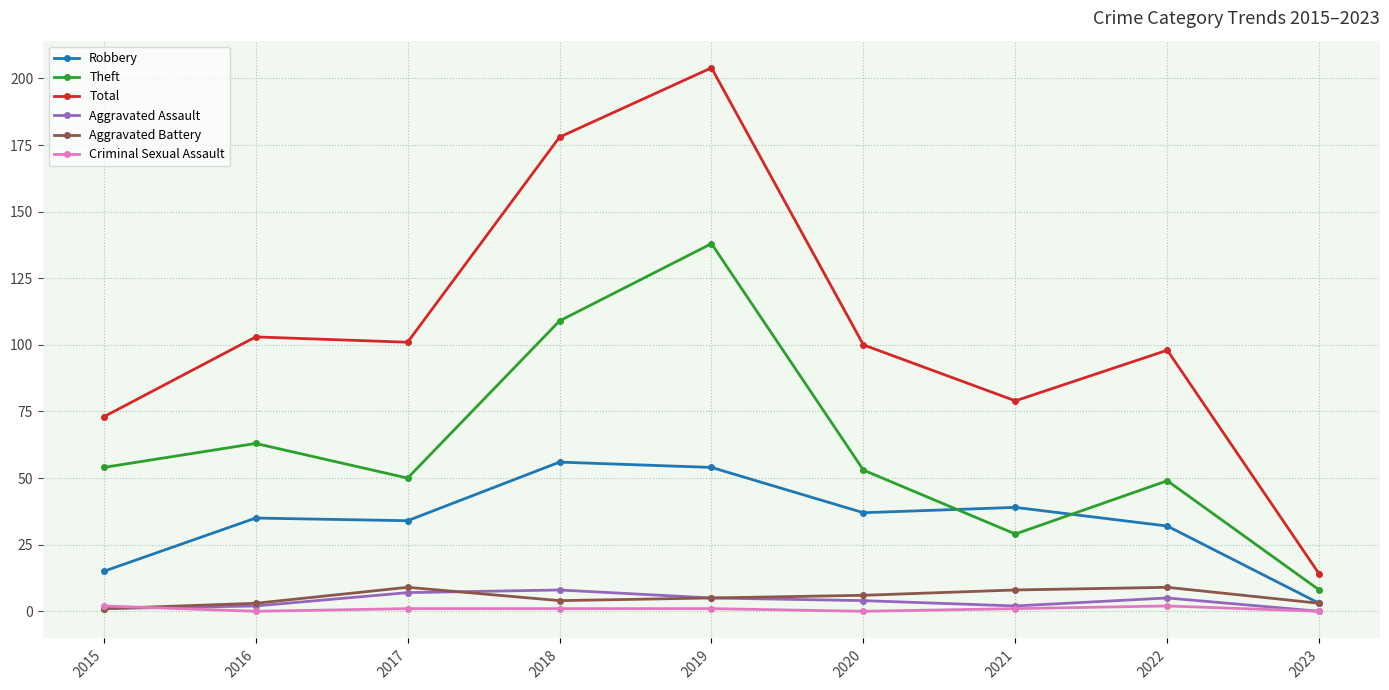

What is the total value across all series at 2021?

158